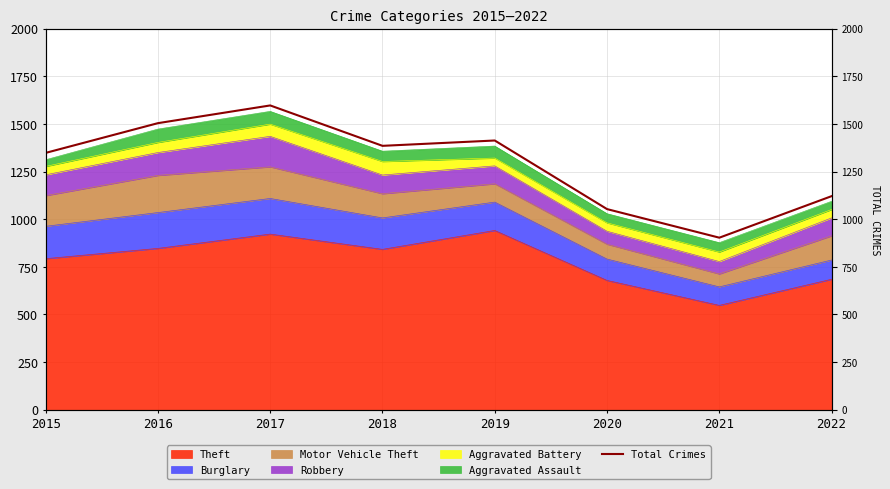

What is the change in value from 2019 to 2020?

-360